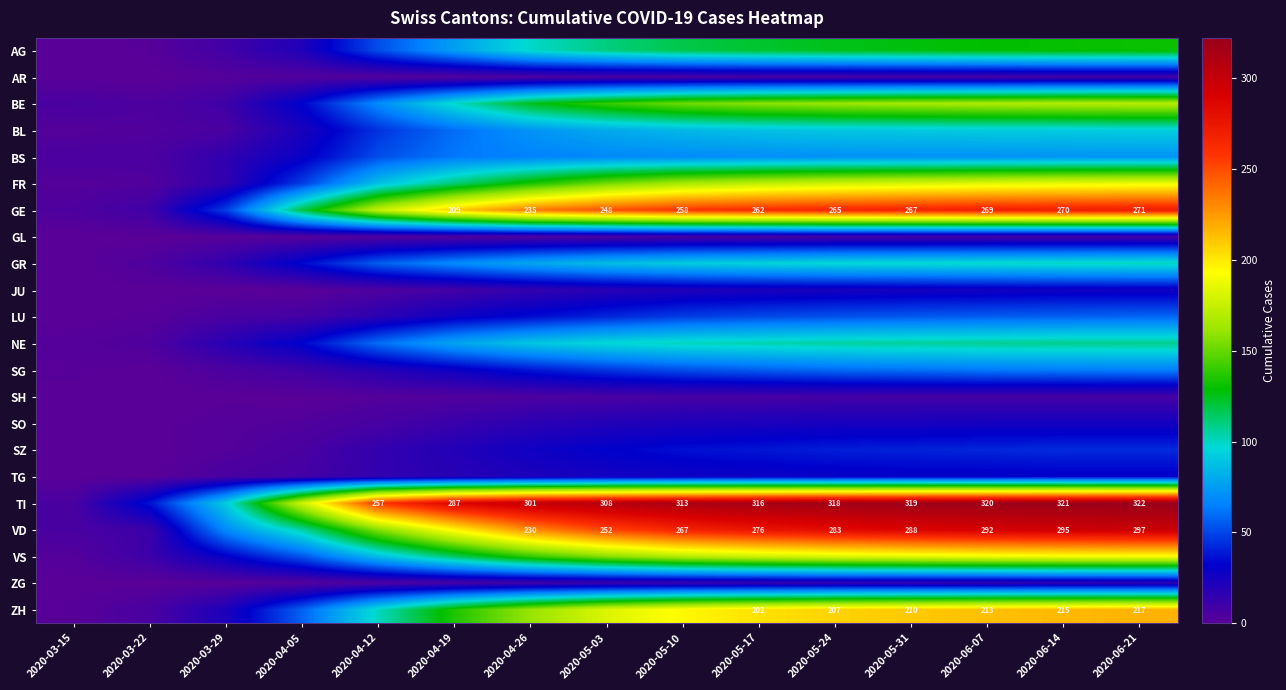

Is the value of TI at 2020-04-26 greater than the value of NE at 2020-04-12?

Yes